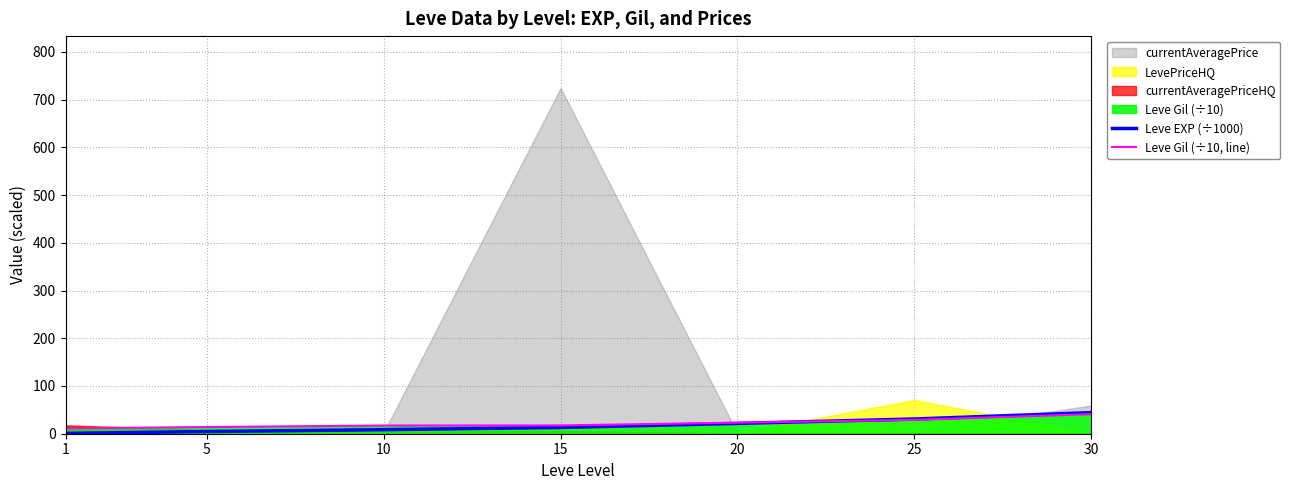

Where does the Leve EXP (÷1000) series first go above 13?

15